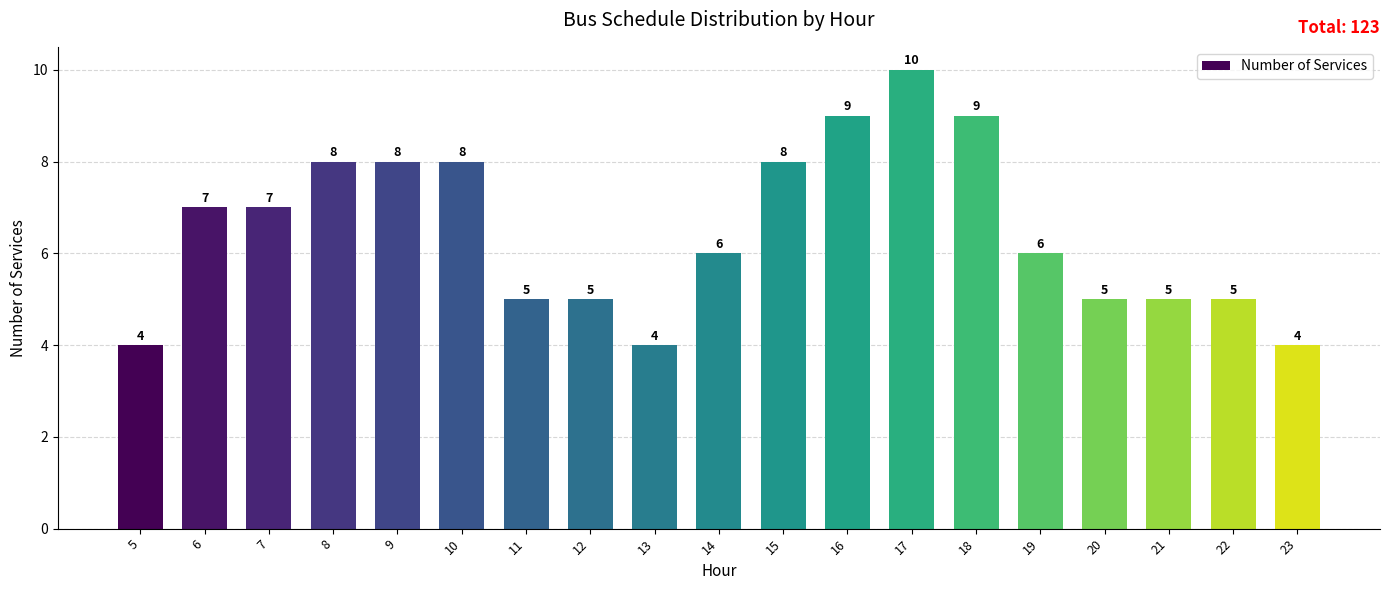

True or false: the data shows 7 at 21.

False